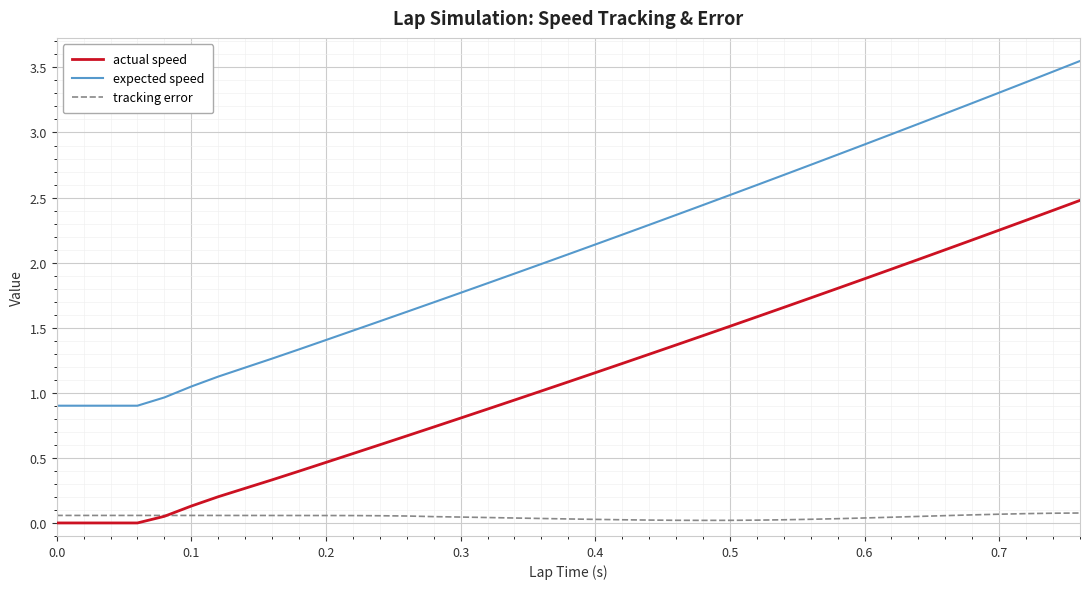

The value of tracking error at 23 is 0.0. True or false?

False